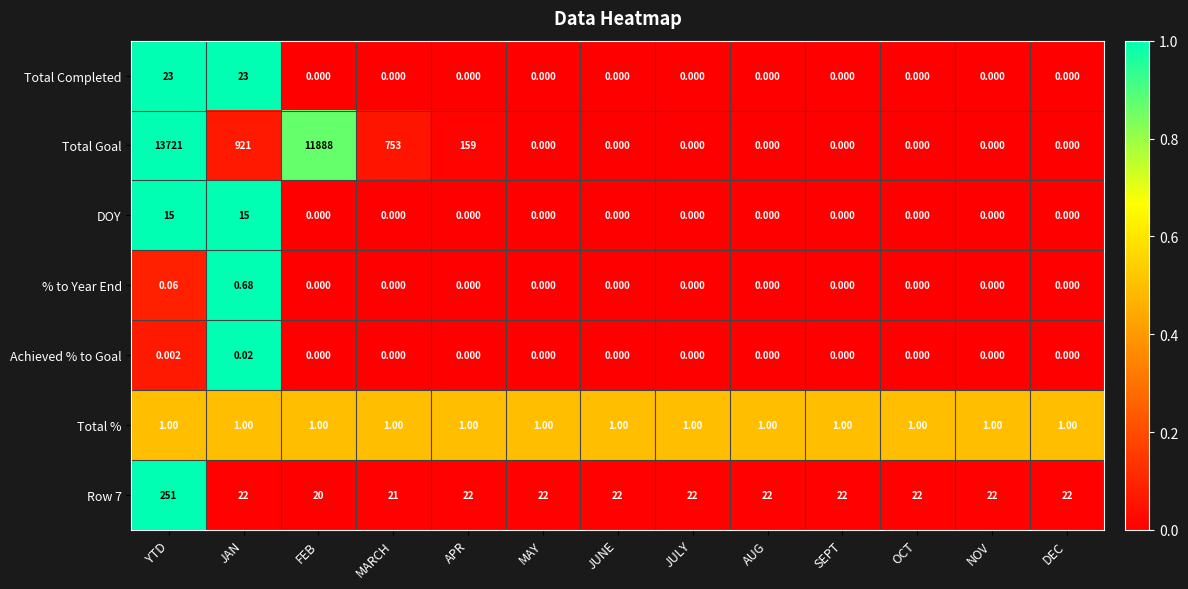

Which series has the largest range (max minus min)?

Total Goal